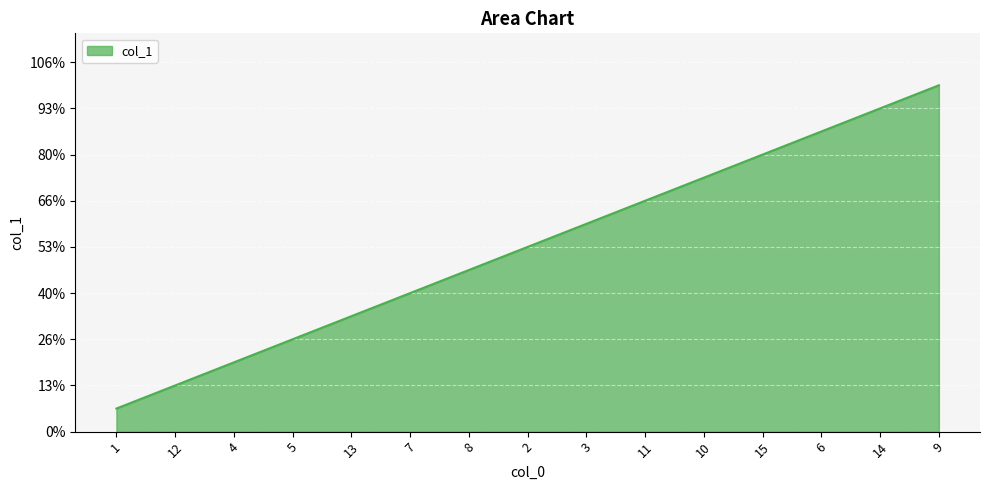

What is the greatest value displayed?

15